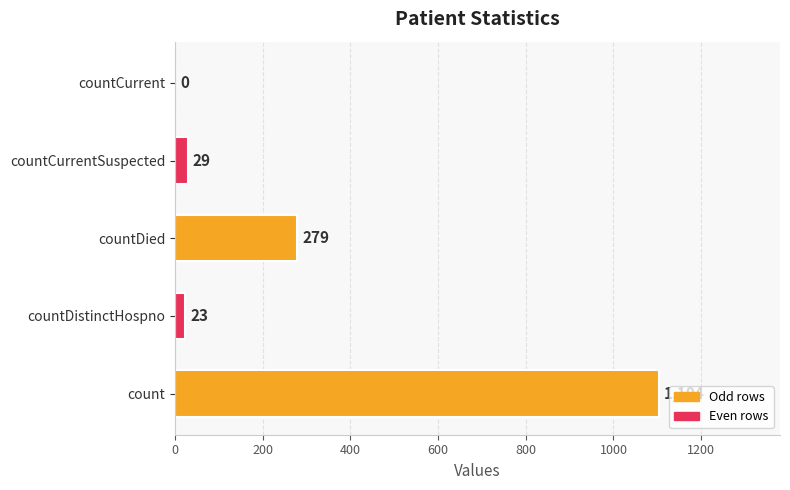

Reading bottom to top, list all the values displayed in this chart.

count=1104	countDistinctHospno=23	countDied=279	countCurrentSuspected=29	countCurrent=0